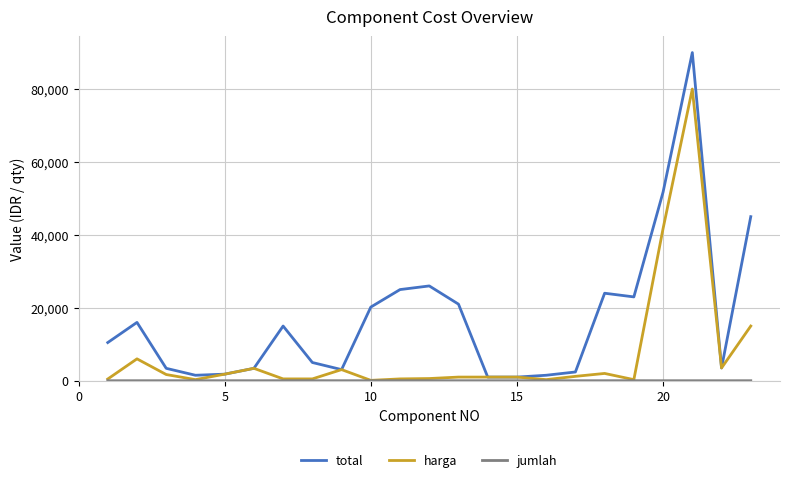

What is the maximum value shown in the chart?

90000